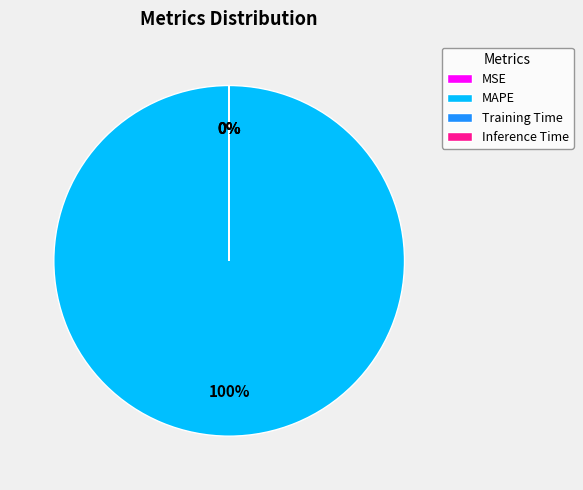

Do MSE and Inference Time together represent more than half of the pie?

No